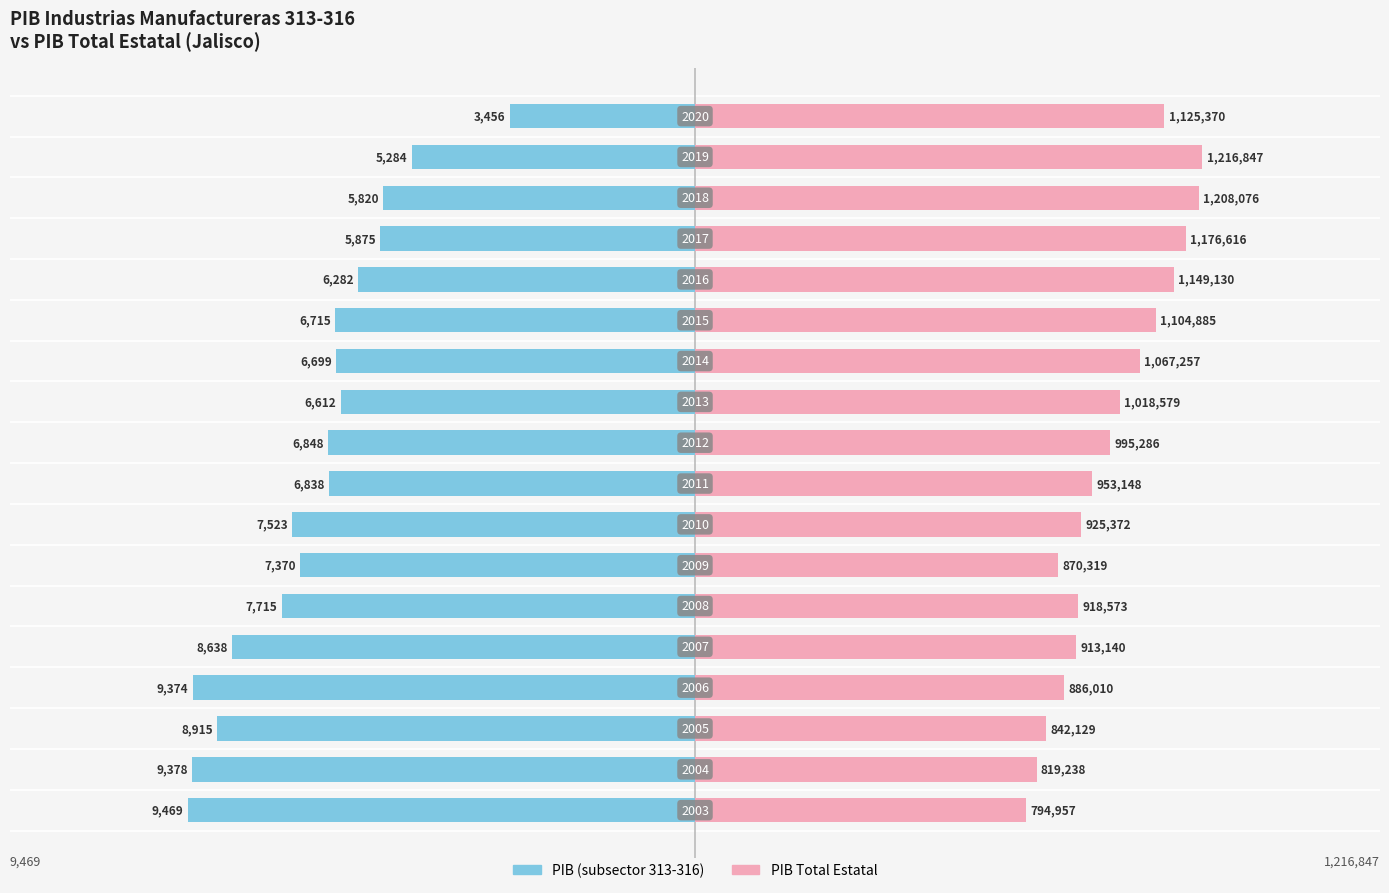

At how many categories does at least one series exceed -5921?

18